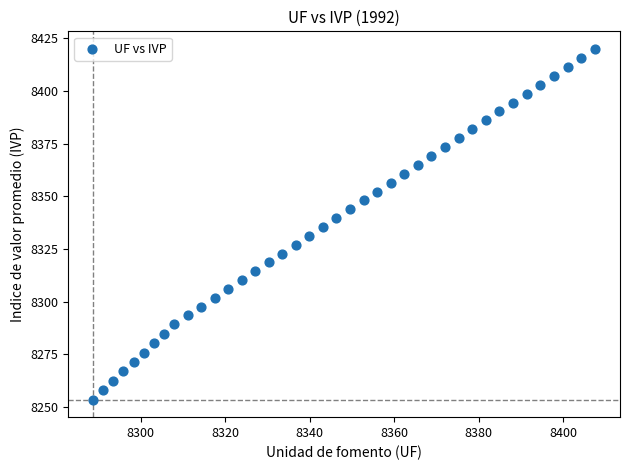

What is the range of X values (max minus min)?

118.9